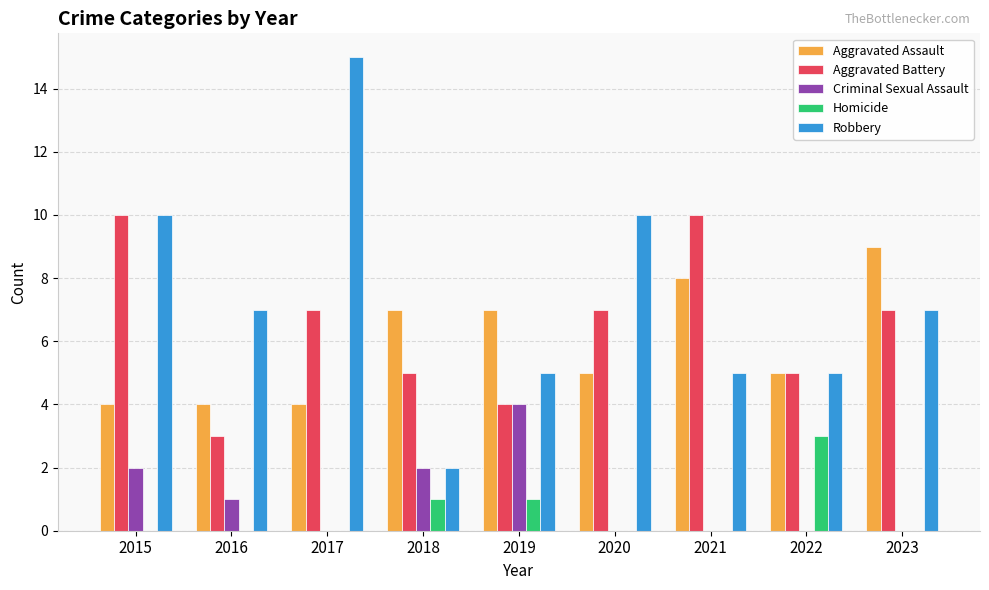

The value of Aggravated Battery at 2019 is 7. True or false?

False